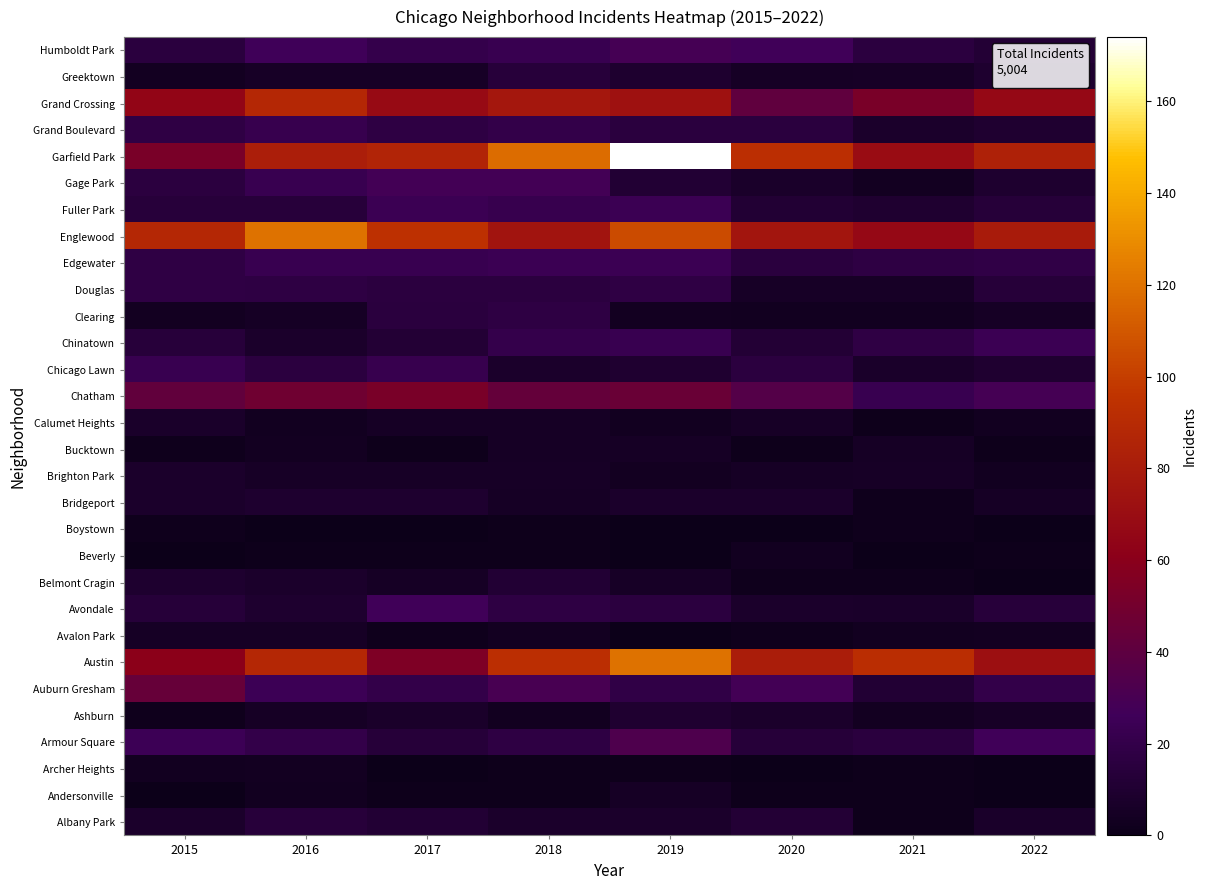

How many series are shown in this chart?

30